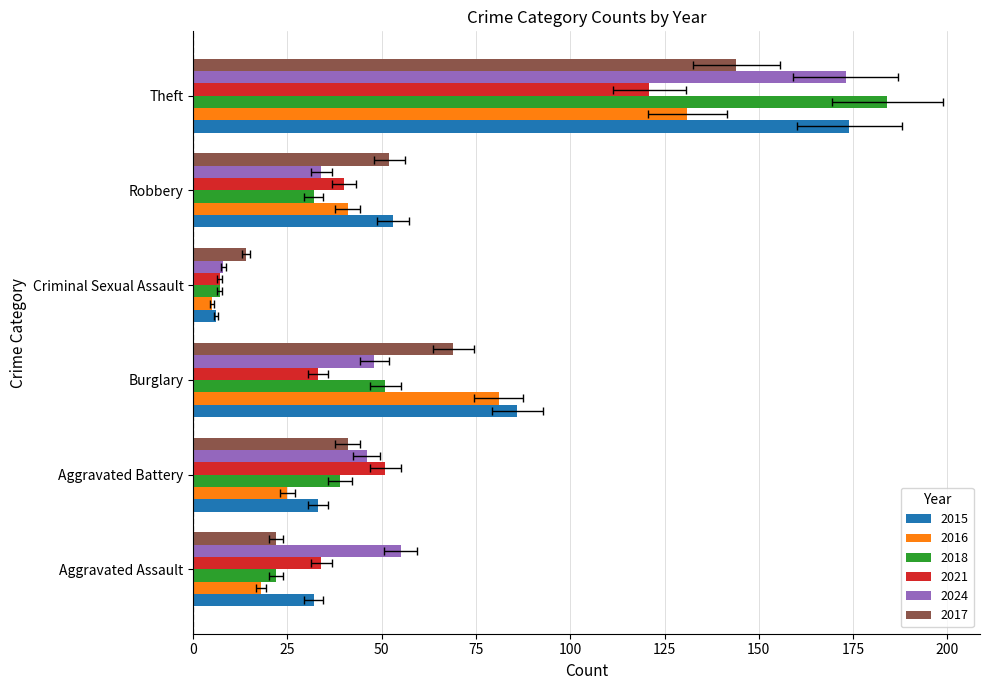

What is the sum of the 2024 values at Criminal Sexual Assault and Theft?

181